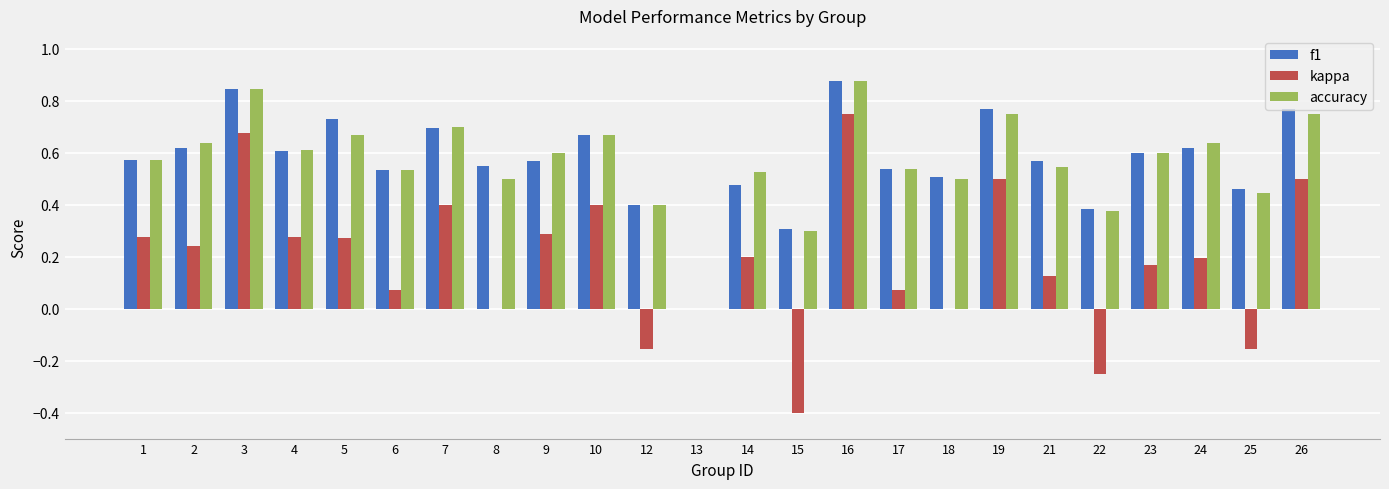

Between 5 and 26, which series saw the biggest shift?

kappa